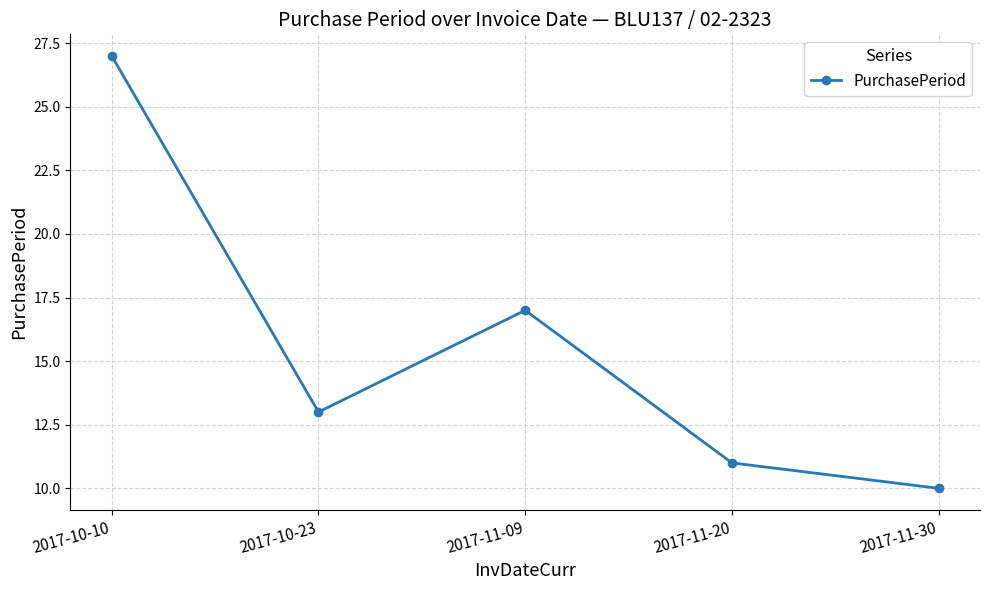

What is the maximum value shown in the chart?

27